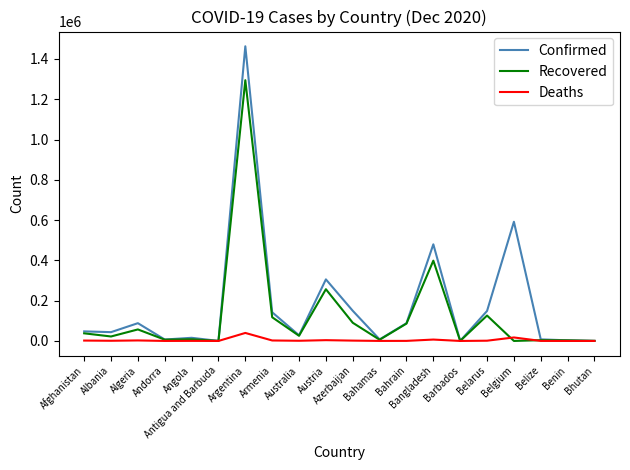

What is the sum of the Deaths values at Afghanistan and Antigua and Barbuda?

1904